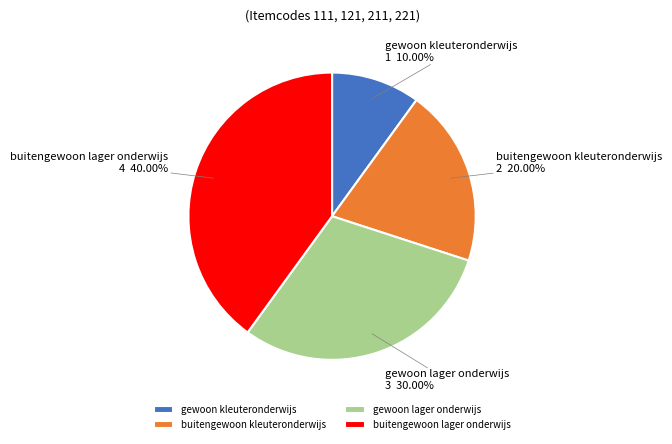

Is it true that buitengewoon kleuteronderwijs is 25% of the pie?

False